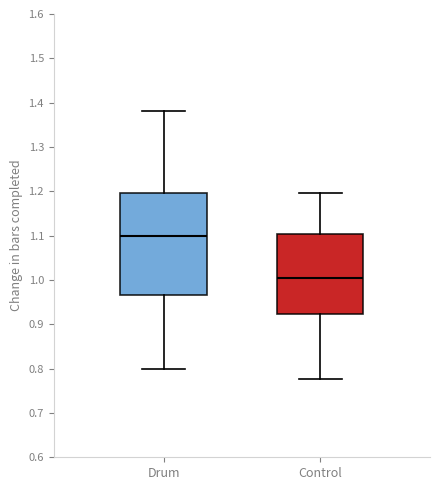

Comparing the boxes themselves (not the whiskers), which one is the tallest?

Drum